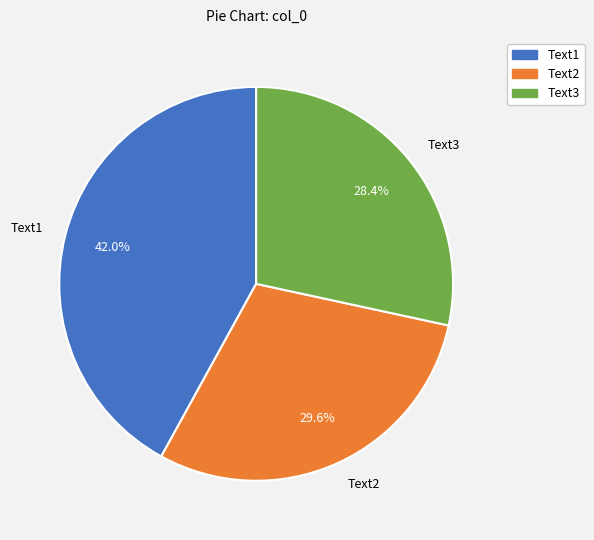

The Text2 slice represents 36% of the pie. True or false?

False